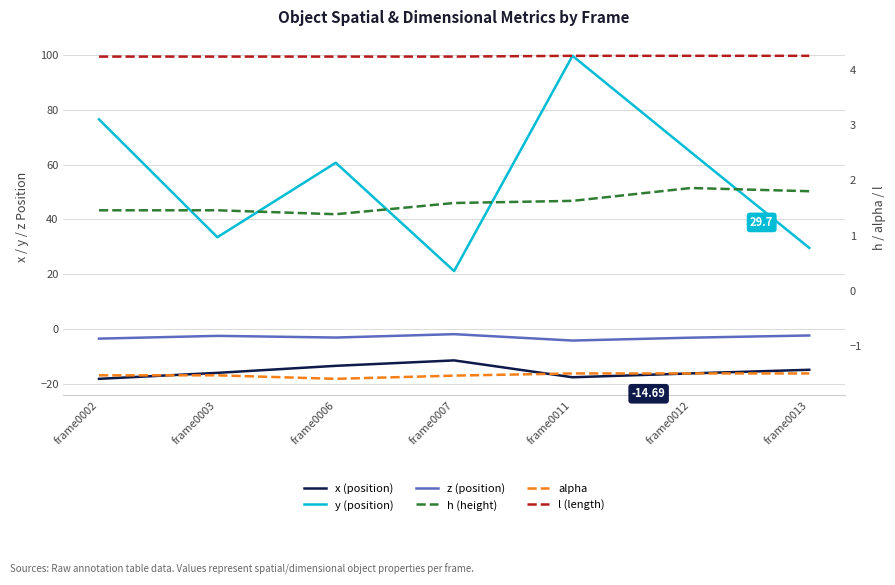

What is the value of the h (height) point at the 3rd from the left?

1.4